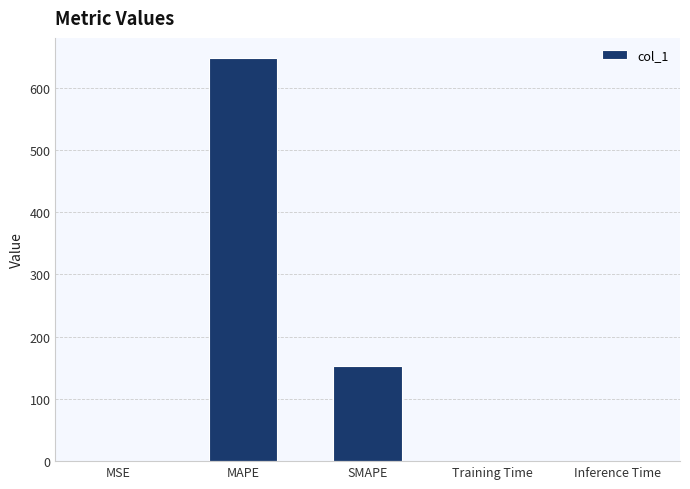

What is the difference between the values at MSE and MAPE?

647.8